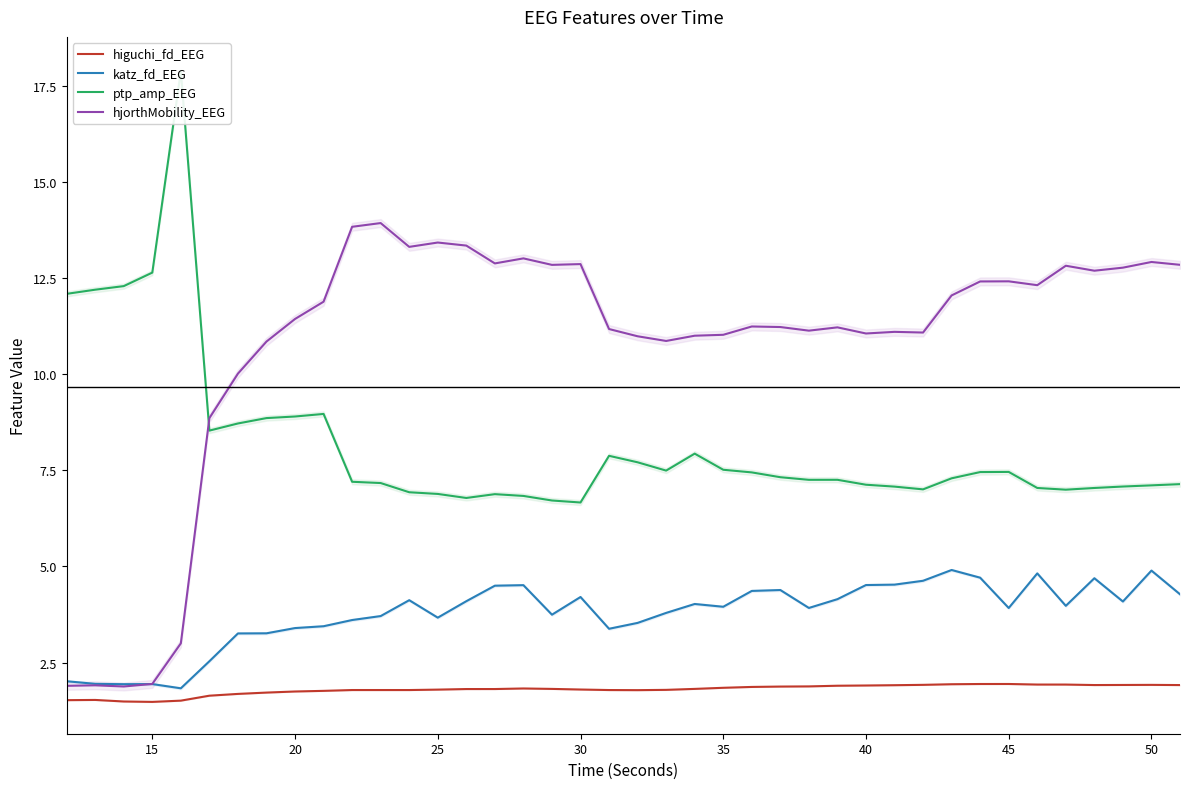

Rank the series by their average value, from highest to lowest.

hjorthMobility_EEG, ptp_amp_EEG, katz_fd_EEG, higuchi_fd_EEG